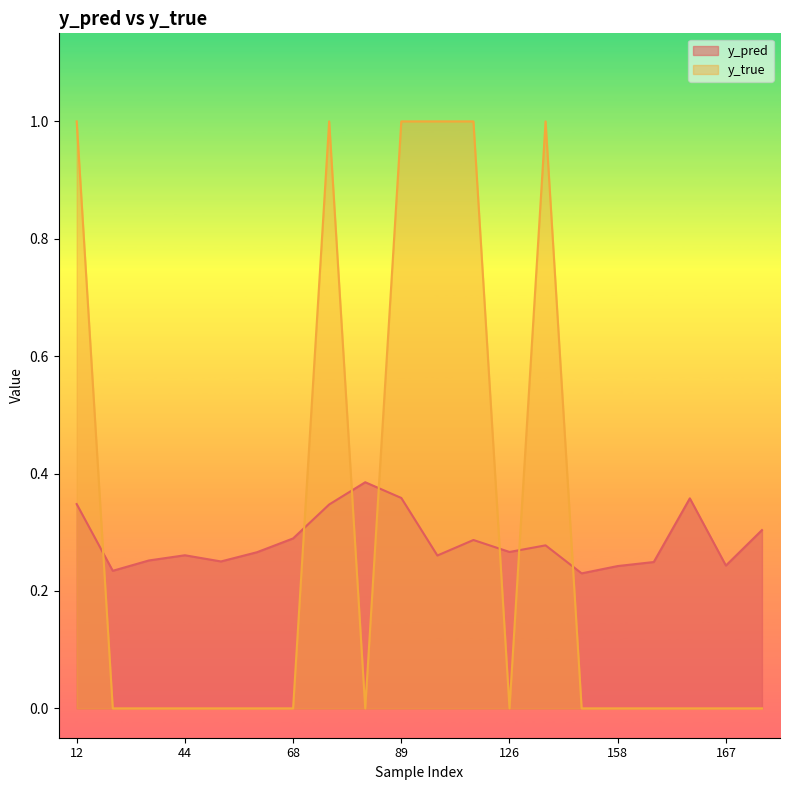

Which series changed the most between 44 and 162?

y_pred